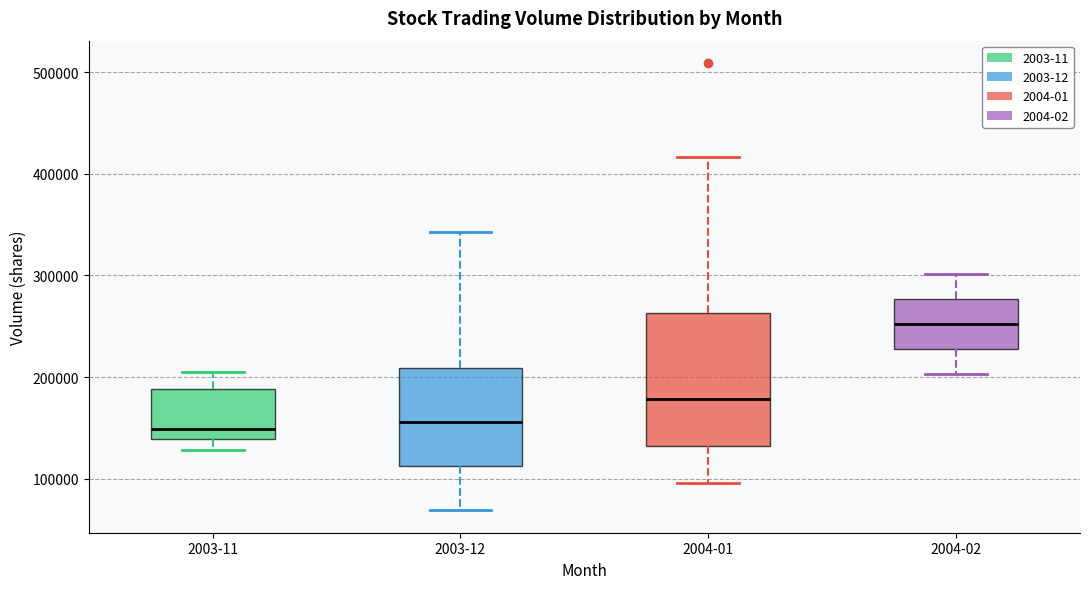

Reading left to right, transcribe this box plot: for each box, give where its median line is, the range the box spans, and where its two whiskers end, as read against the y-axis. The values are not printed on the chart, so give them approximately, as read against the axis.

2003-11: median 150000, box 140000 to 190000, whiskers 130000 to 200000
2003-12: median 160000, box 110000 to 210000, whiskers 70000 to 340000
2004-01: median 180000, box 130000 to 260000, whiskers 100000 to 420000
2004-02: median 250000, box 230000 to 280000, whiskers 200000 to 300000